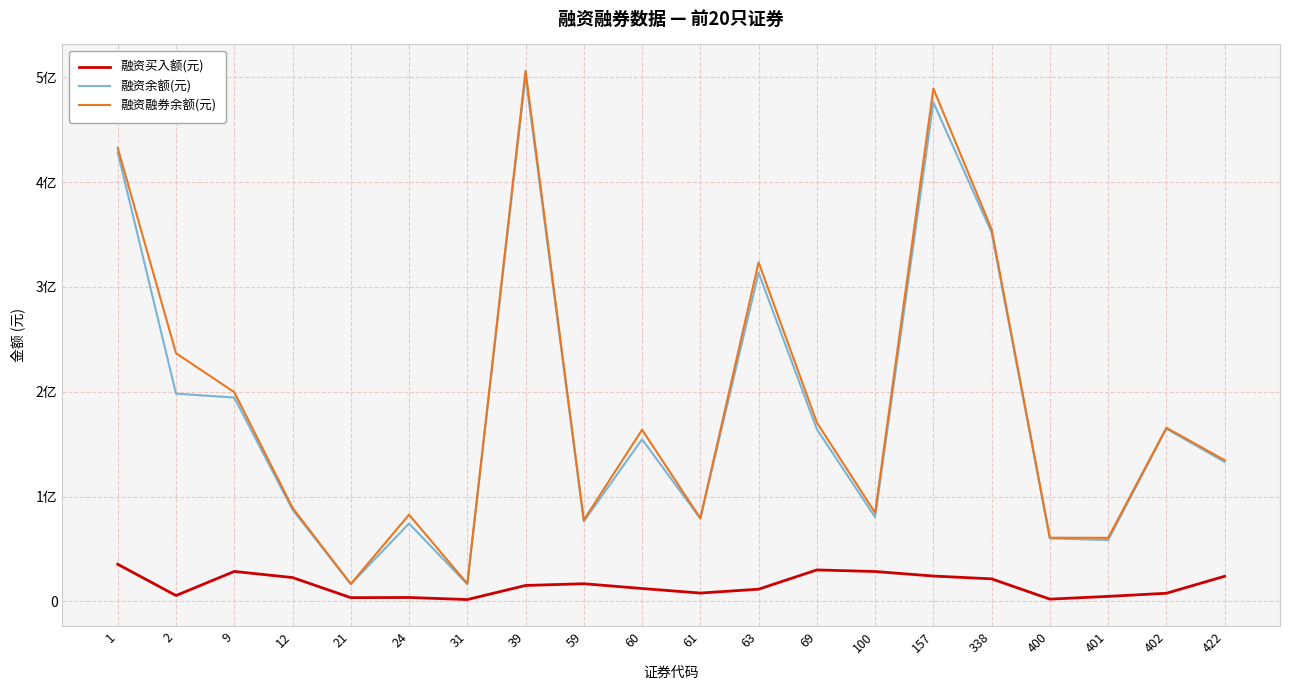

What is the spread (max minus min) of values at 31?

15134297